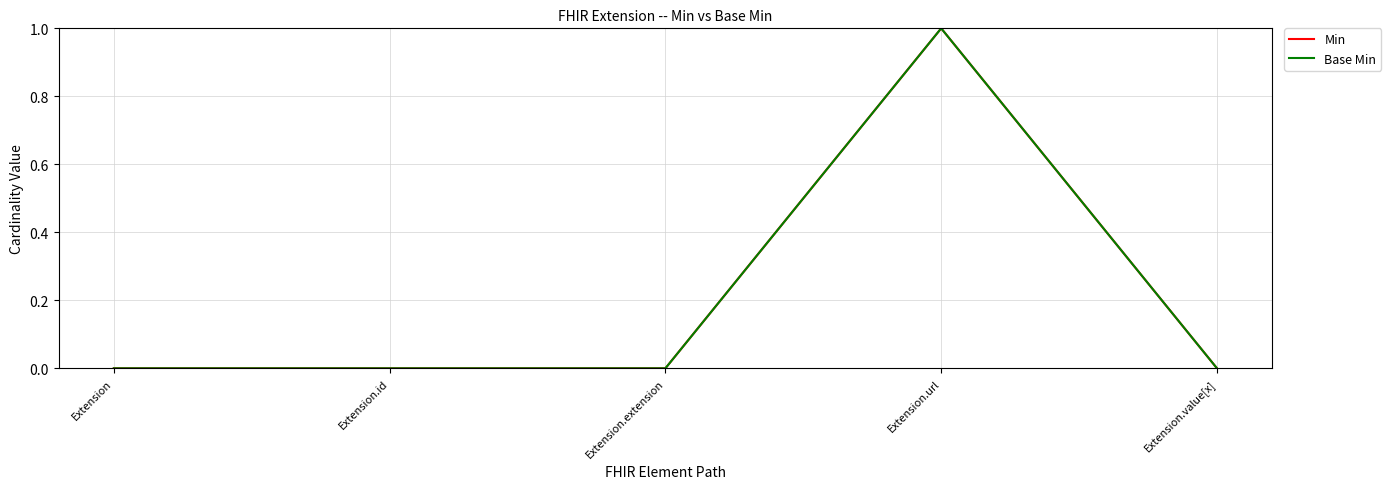

Does the chart display data point markers on the line(s)?

No